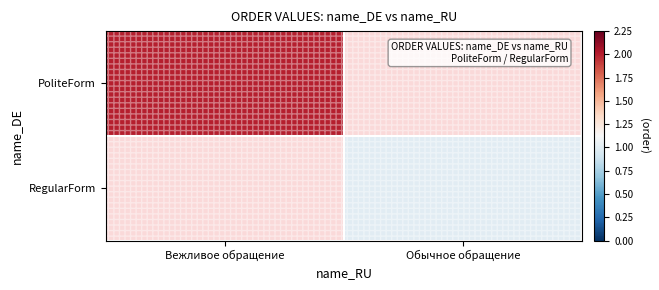

Which series has the largest total across all categories?

PoliteForm